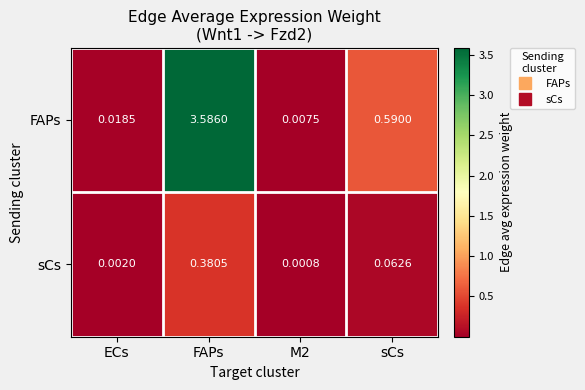

Where is FAPs nearest to the value 1?

sCs